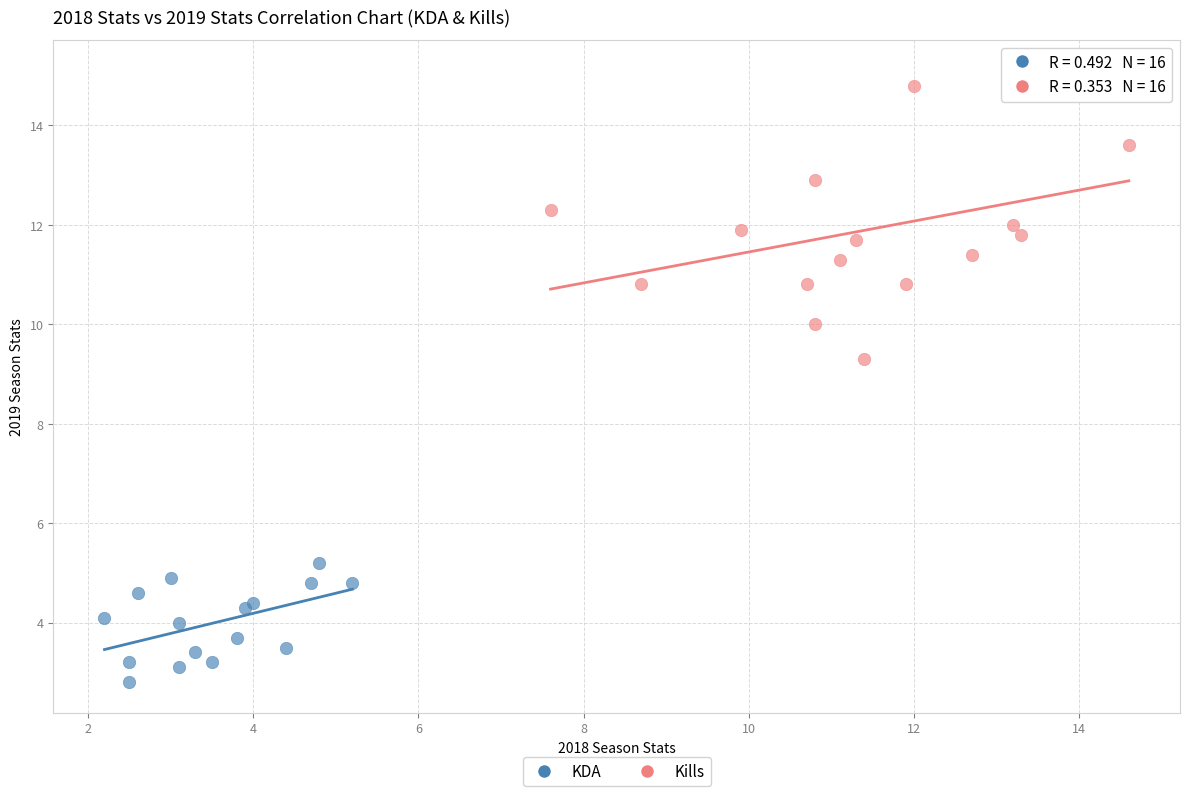

Which series reaches the maximum Y coordinate?

Kills